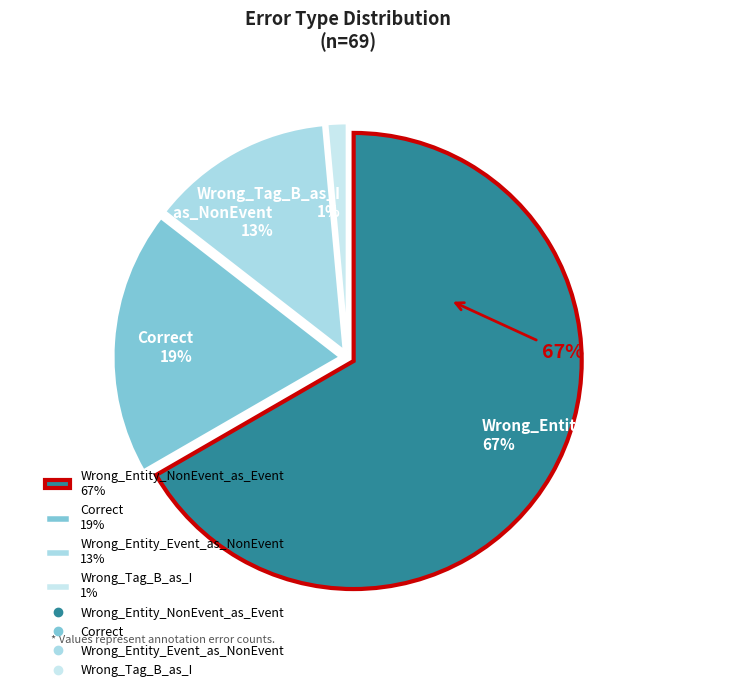

Is the sum of Wrong_Entity_NonEvent_as_Event and Correct greater than half?

Yes